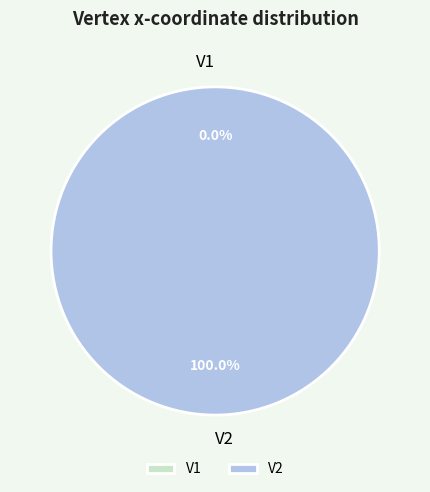

How many segments does this pie chart have?

2